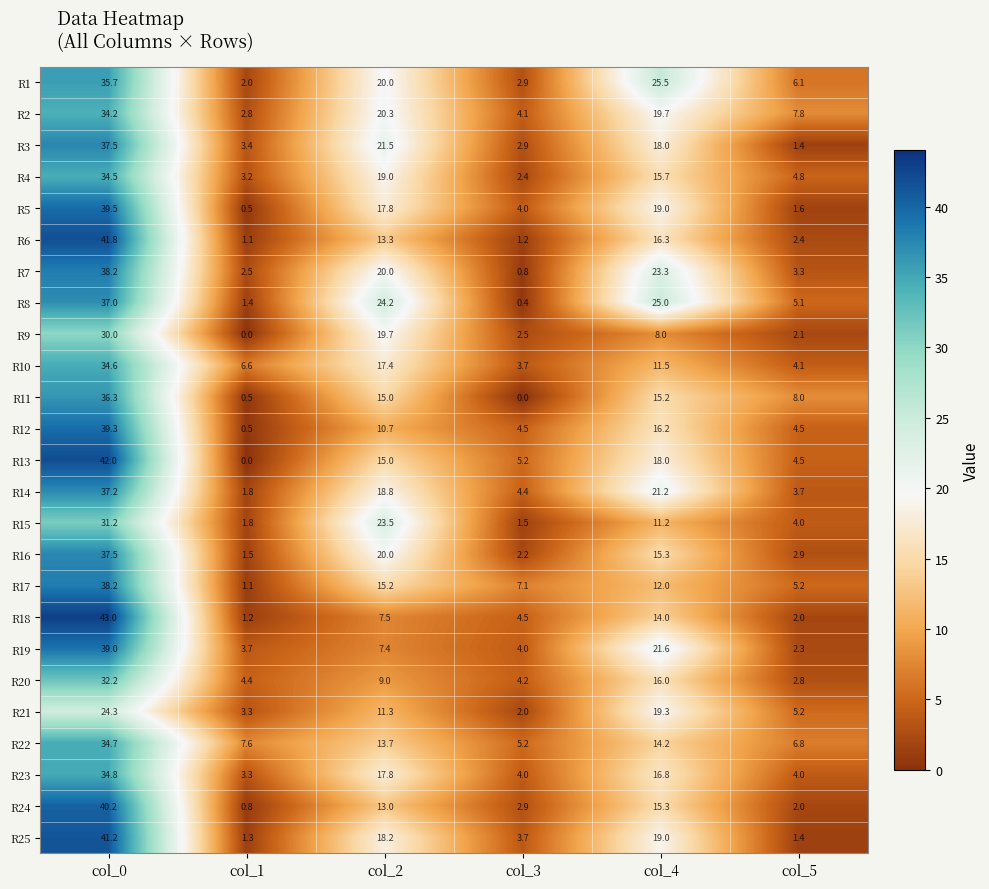

Is it true that R24 equals 0.8 at col_1?

True